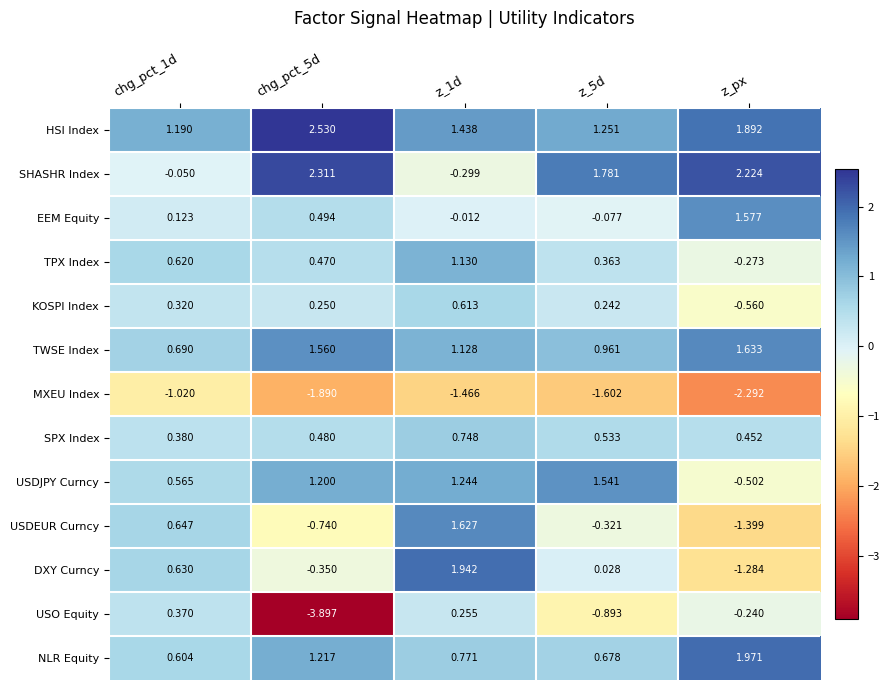

List the series in order of their peak value, highest first.

HSI Index, SHASHR Index, NLR Equity, DXY Curncy, TWSE Index, USDEUR Curncy, EEM Equity, USDJPY Curncy, TPX Index, SPX Index, KOSPI Index, USO Equity, MXEU Index